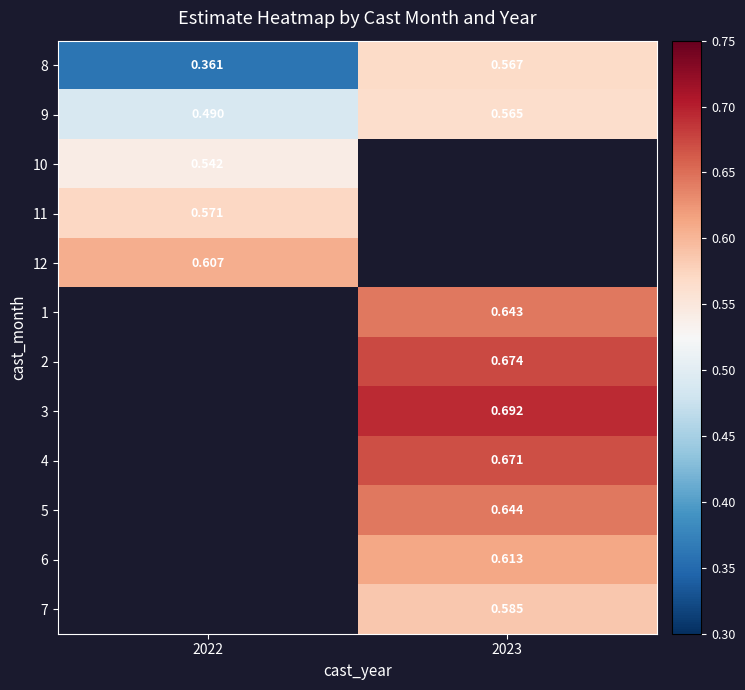

Which series has the largest range (max minus min)?

8